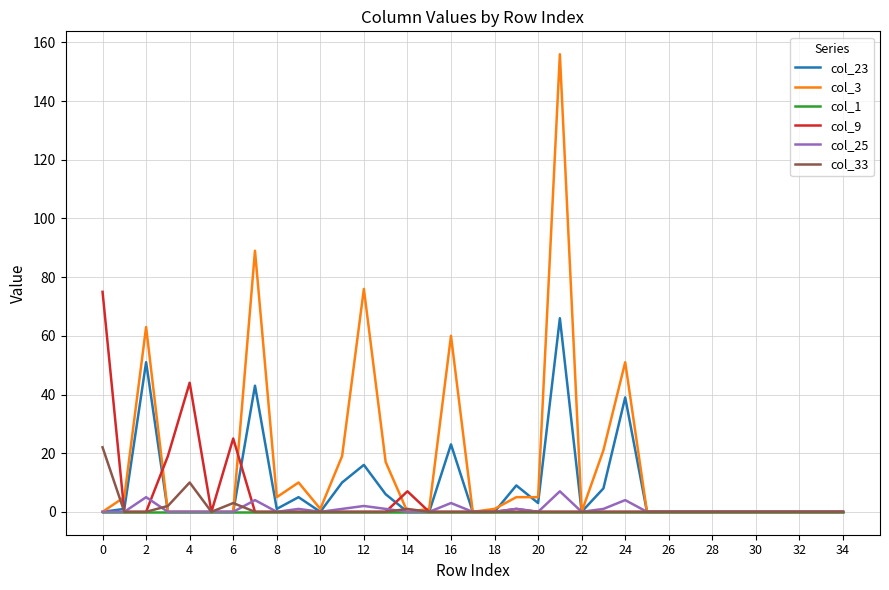

How many series are shown in this chart?

6